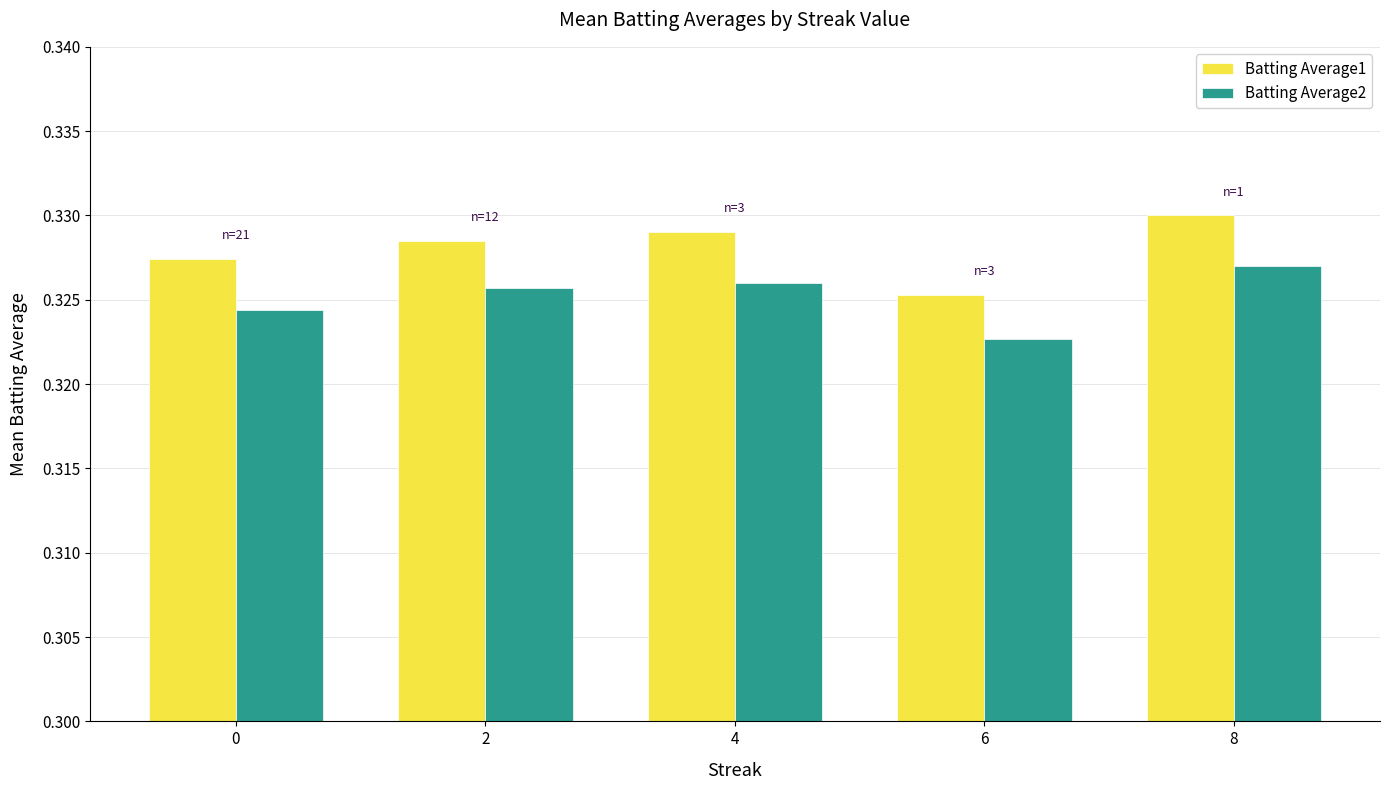

Which category has the lowest value in the Batting Average2 series?

6